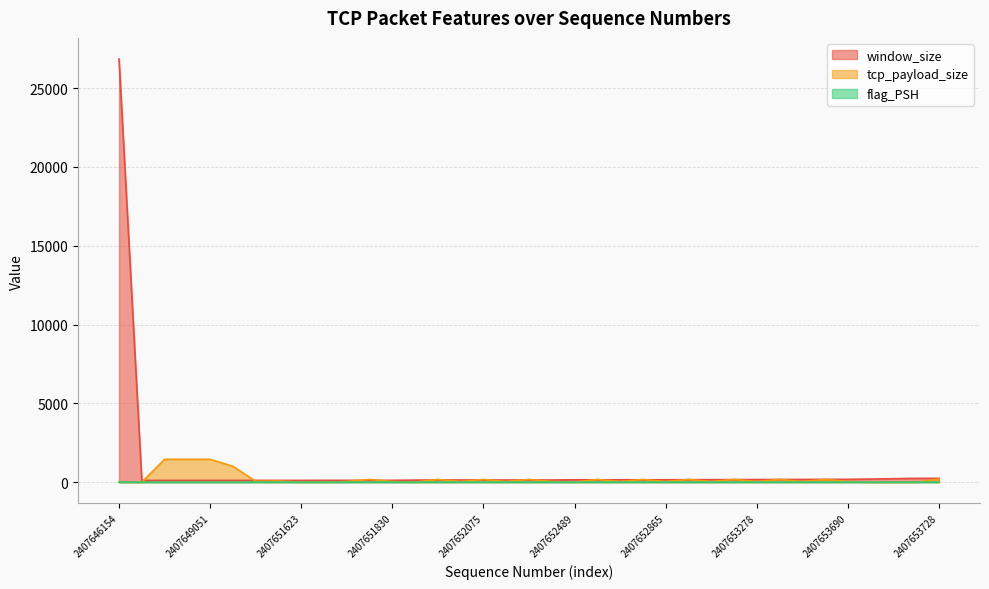

Read the window_size value at 2407652075, to the nearest 10.

130